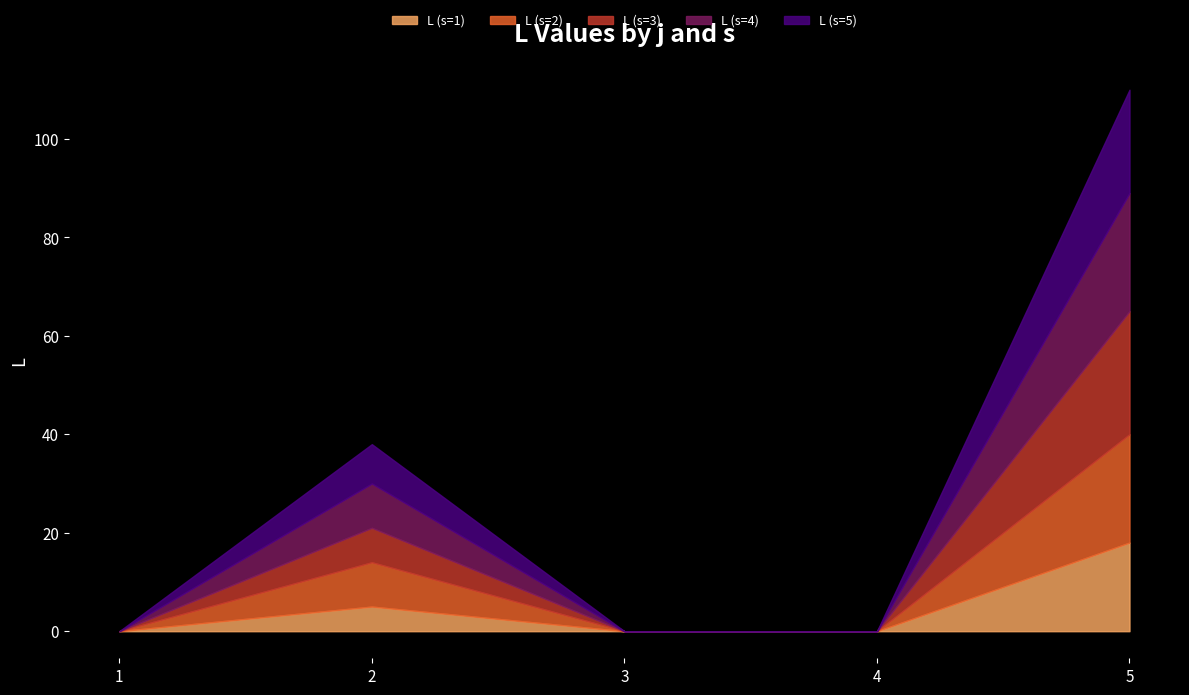

Between 2 and 4, which series saw the biggest shift?

L (s=2)